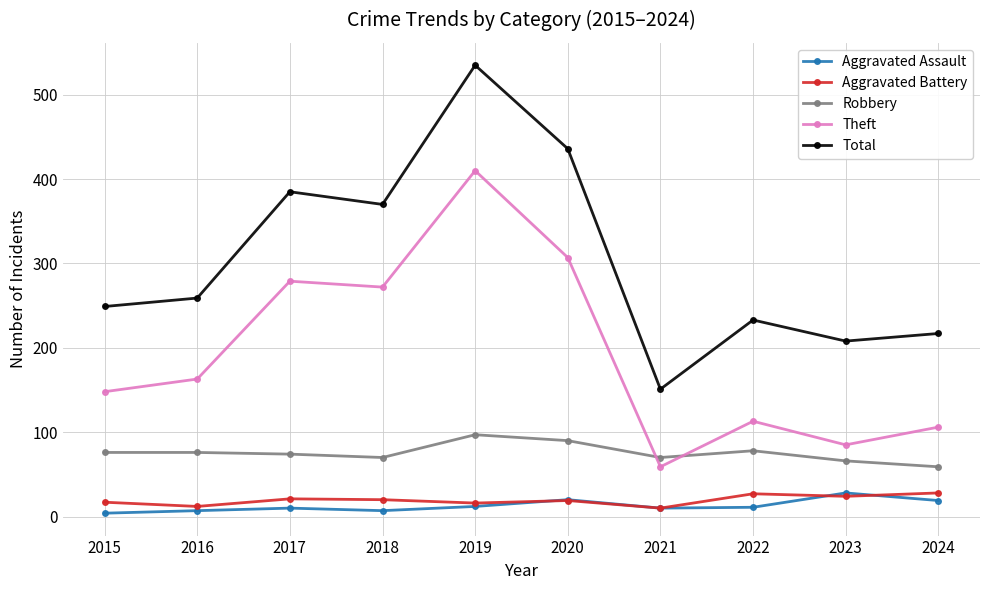

Is it true that Robbery equals 48 at 2022?

False